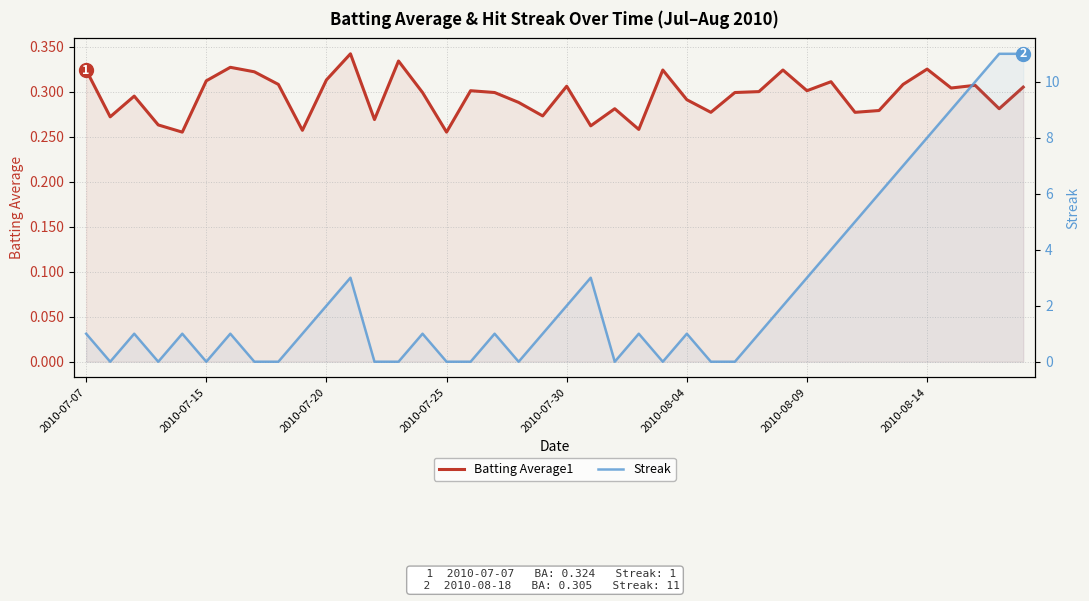

Between 2010-07-20 and 2010-07-25, which series saw the biggest shift?

Streak